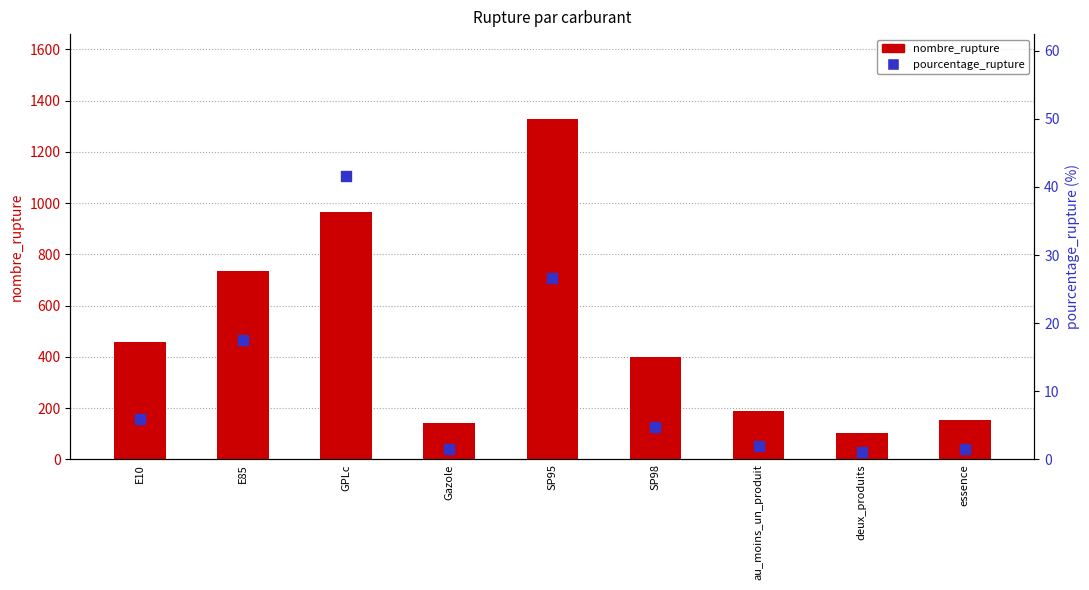

Which series reaches the minimum Y coordinate?

pourcentage_rupture